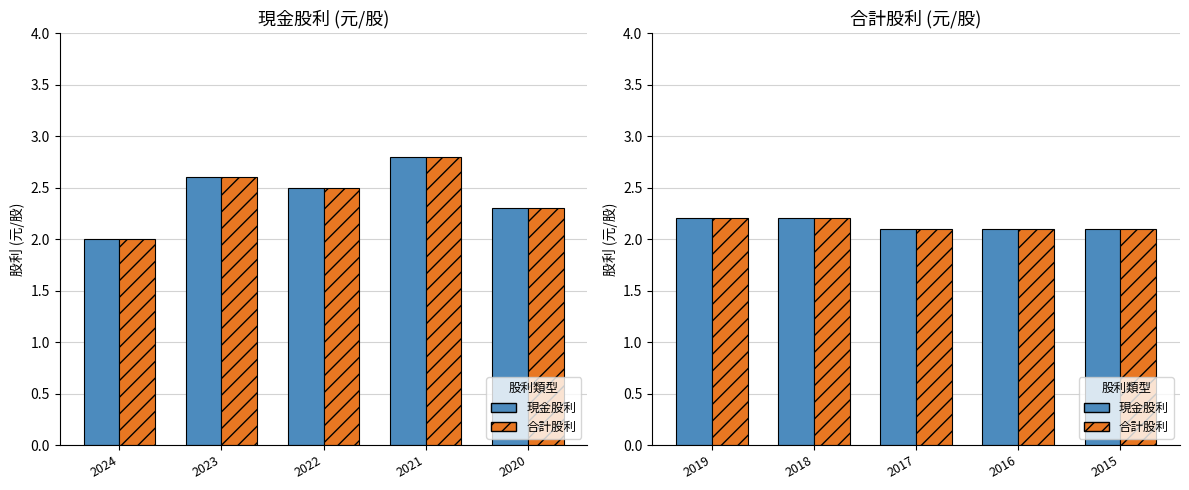

What is the maximum value for 合計殖利率?

2.2